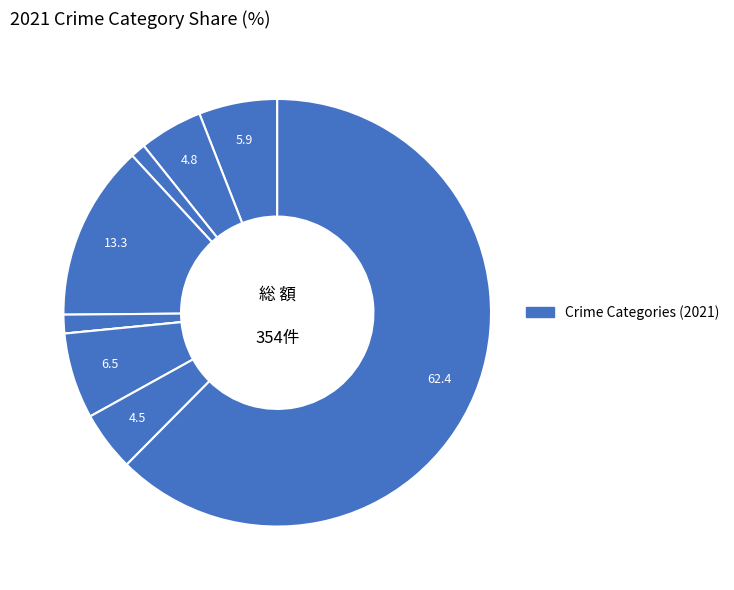

Rank the categories by value from highest to lowest.

Theft, Burglary, Motor Vehicle Theft, Aggravated Assault, Aggravated Battery, Robbery, Criminal Sexual Assault, Arson, Homicide